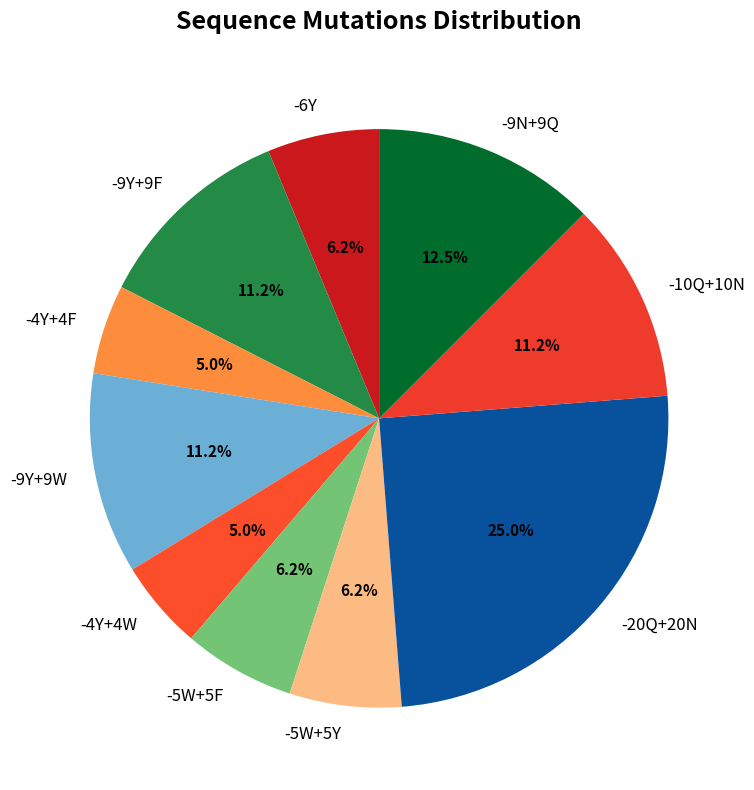

Do -4Y+4F and -5W+5Y together represent more than half of the pie?

No